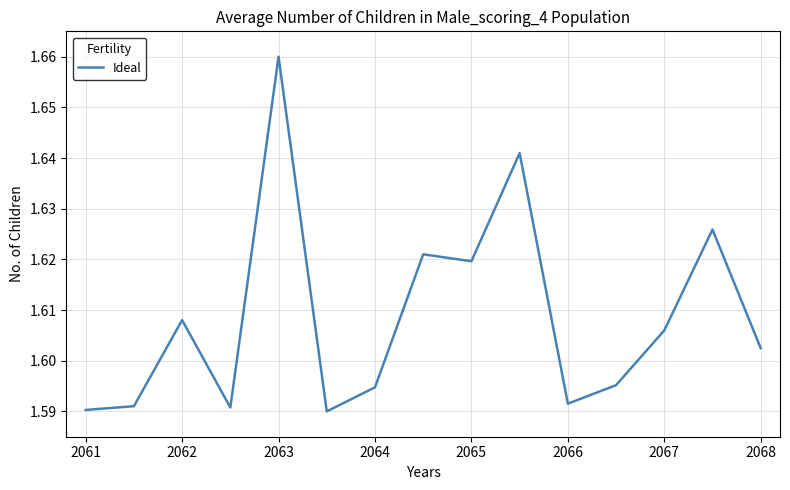

What is the smallest value displayed?

1.6